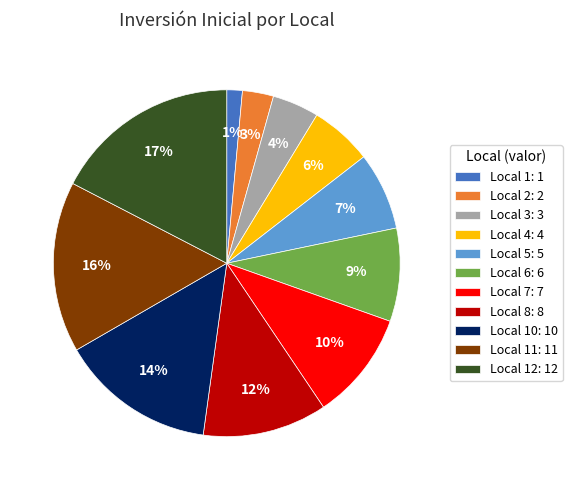

The Local 8: 8 slice represents 19% of the pie. True or false?

False